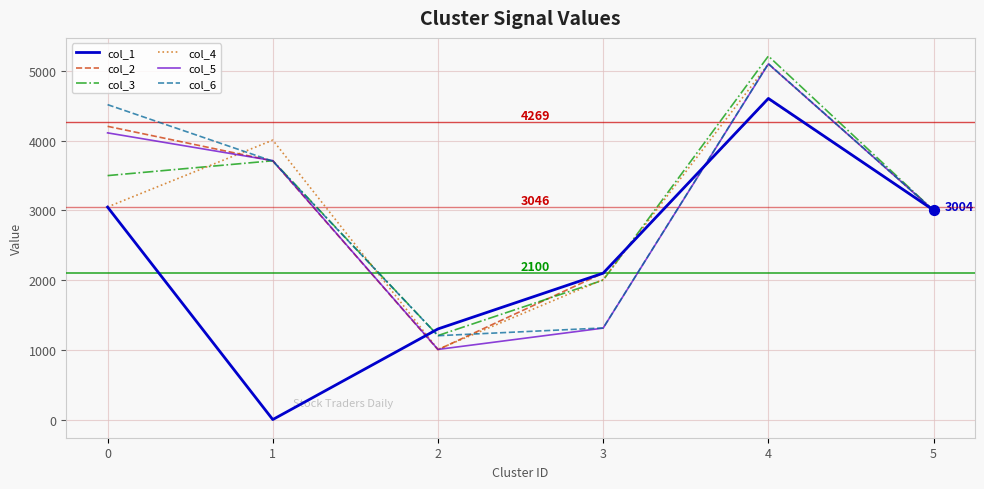

Which series has the largest range (max minus min)?

col_1